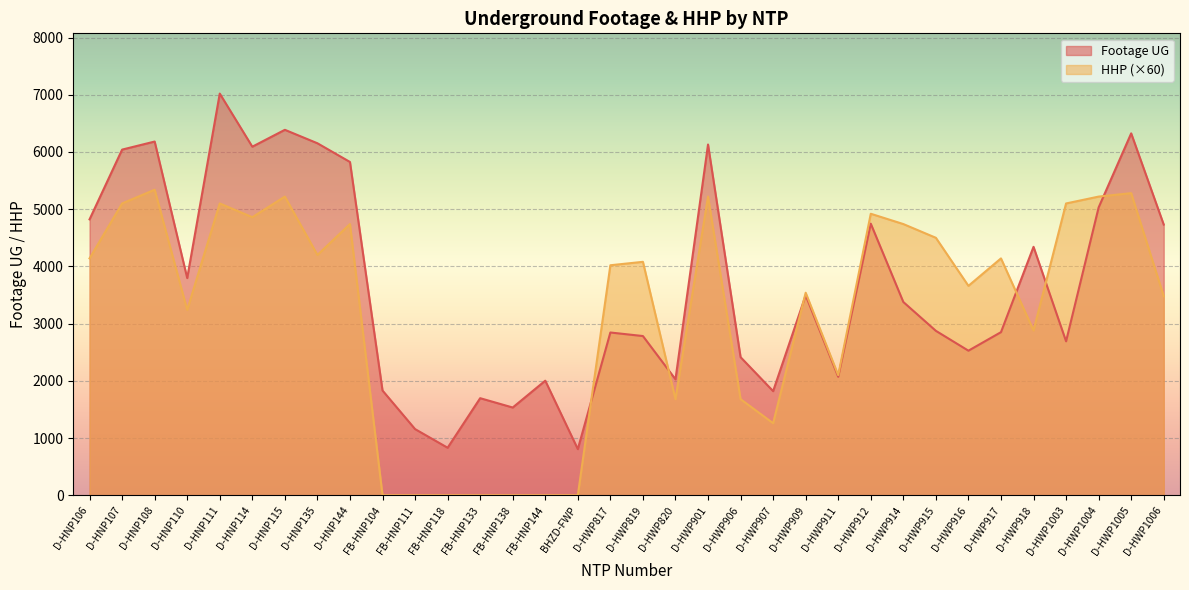

How many times do Footage UG and HHP cross each other?

6